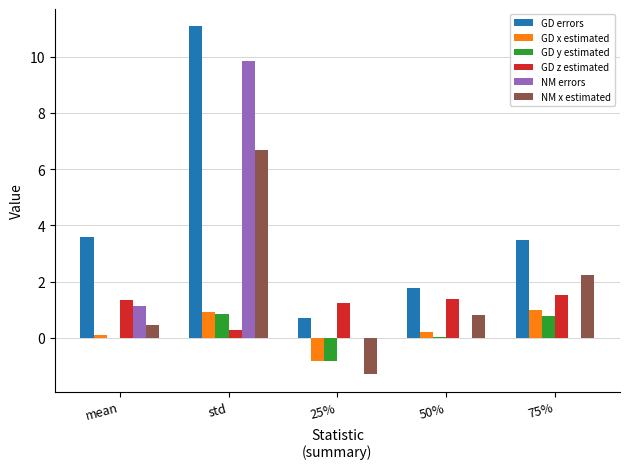

Is it true that NM errors equals 0.0 at 50%?

True